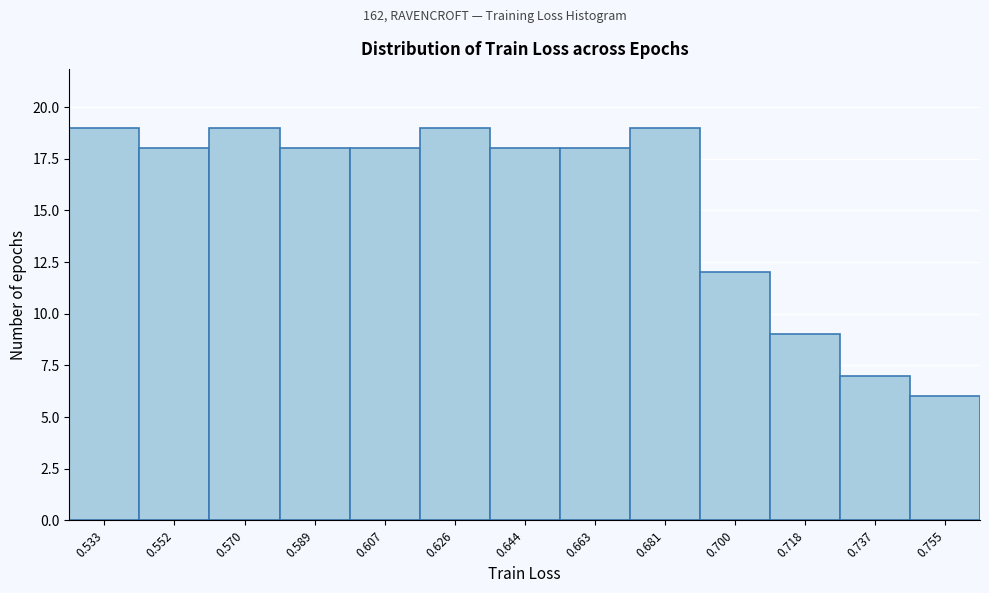

Reading left to right, extract all data points from this chart.

19	18	19	18	18	19	18	18	19	12	9	7	6